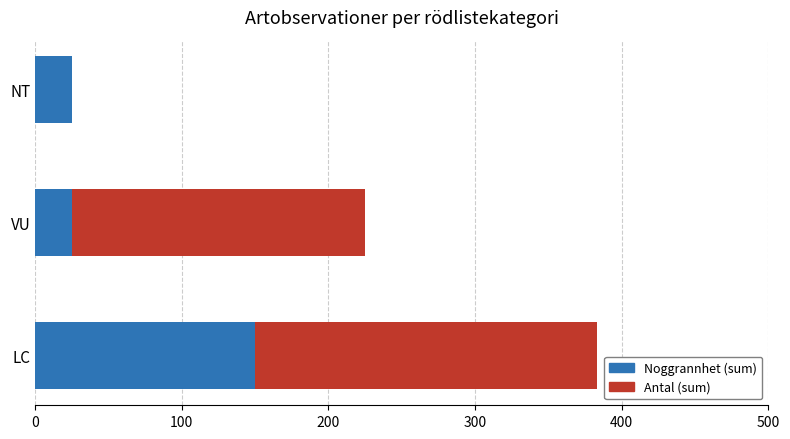

The value of Noggrannhet (sum) at LC is 150. True or false?

True